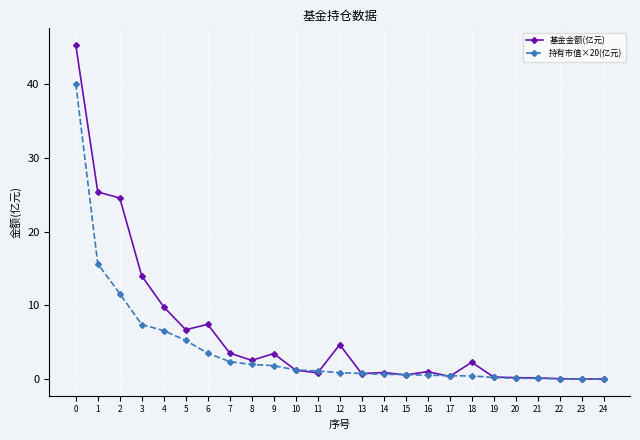

List the series in order of their overall mean, highest first.

基金金额(亿元), 持有市值×20(亿元)